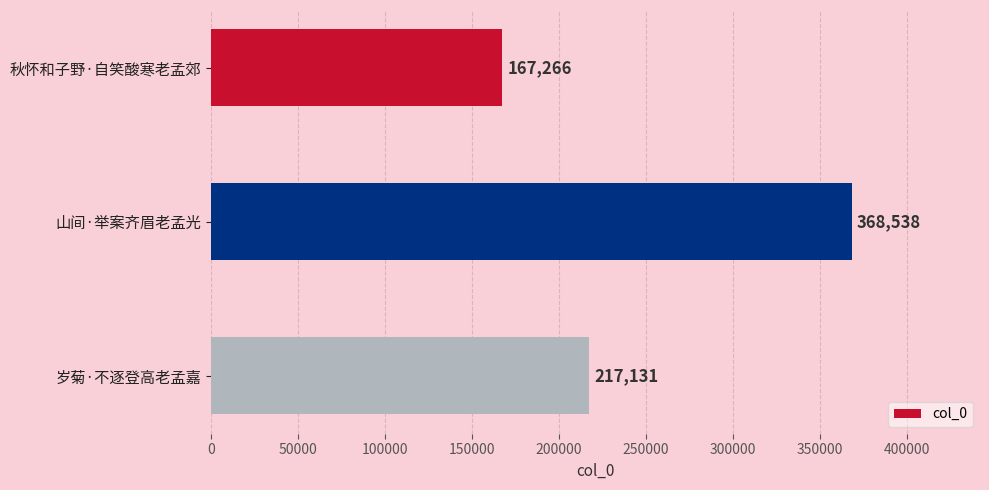

What is the average value?

250978